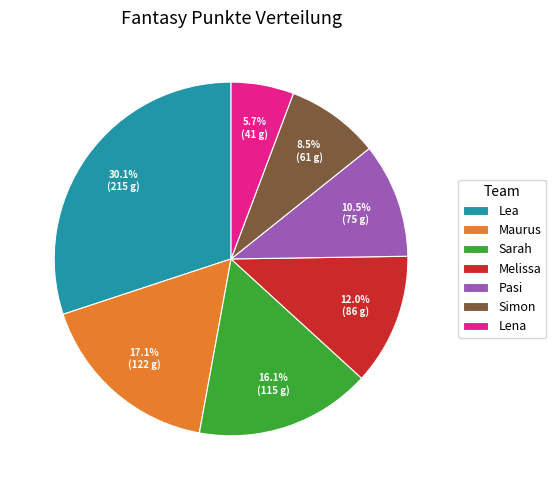

Does Lena represent more than half of the total?

No